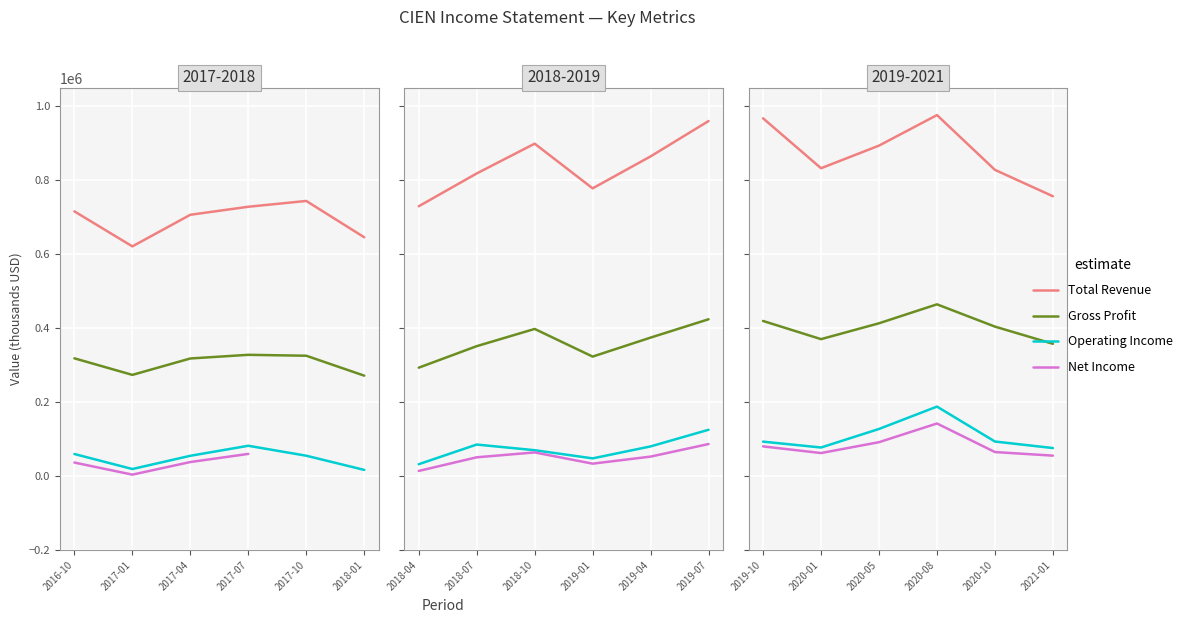

Which series has the largest range (max minus min)?

Total Revenue